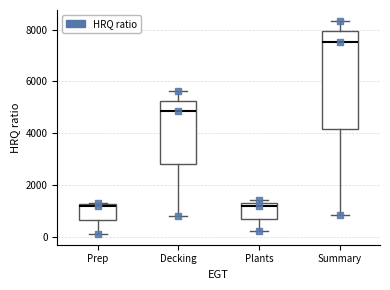

Which box is the tallest, from its lower edge to its upper edge?

Summary